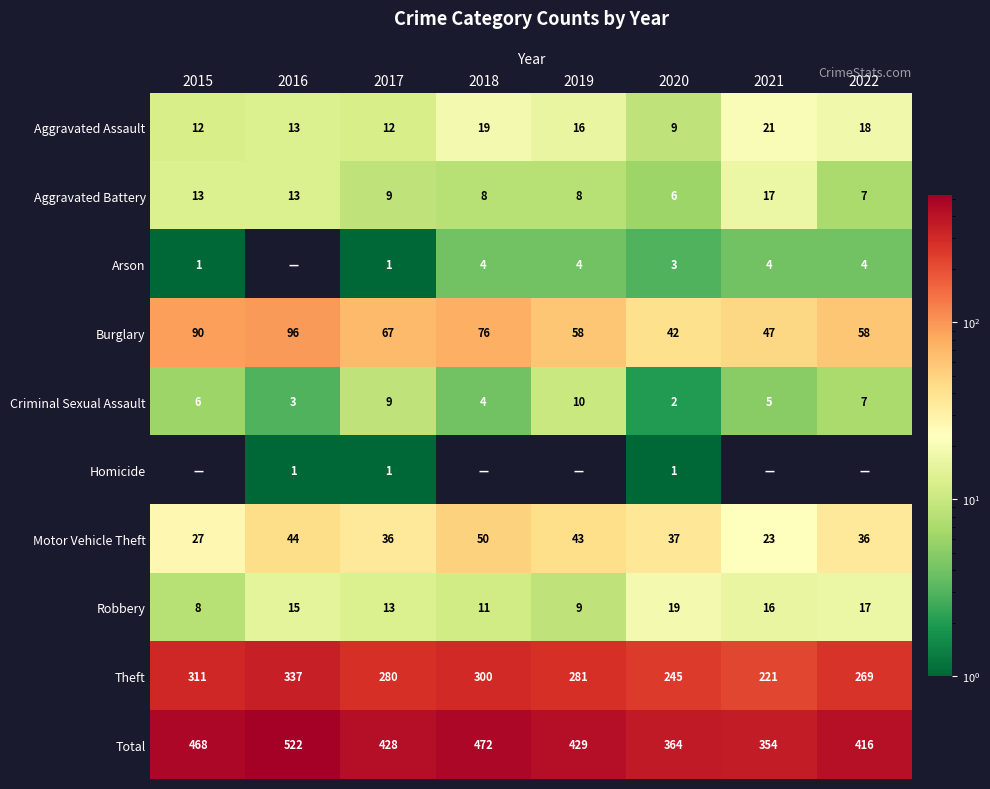

What is the sum of all Aggravated Battery values?

81